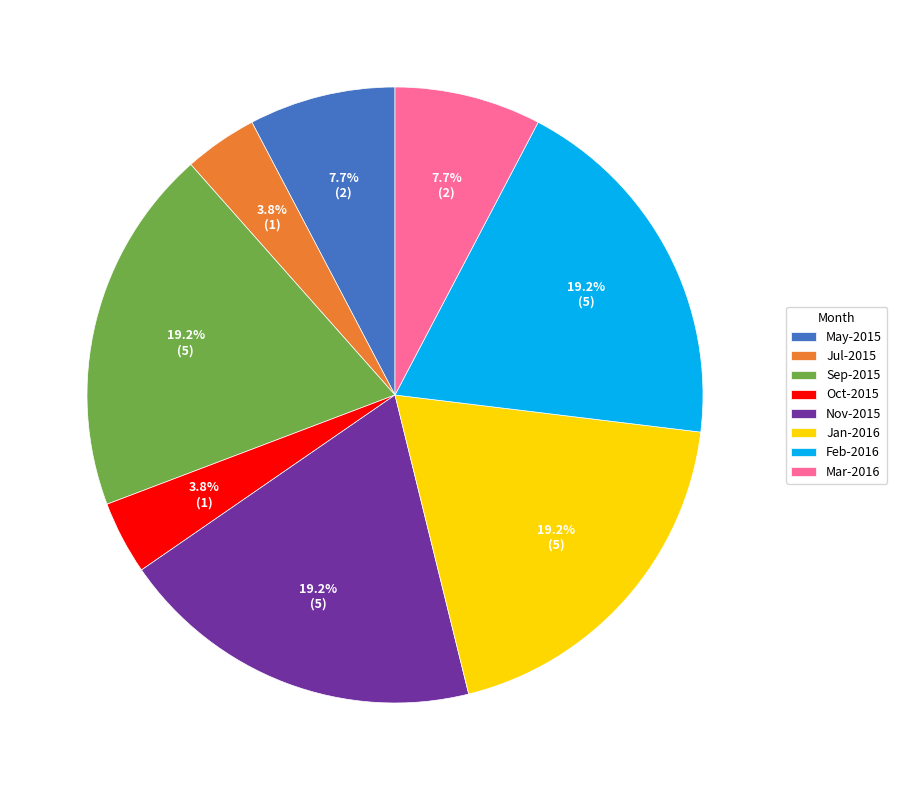

To the nearest percent, what is the difference between the largest and smallest slice percentages?

15%